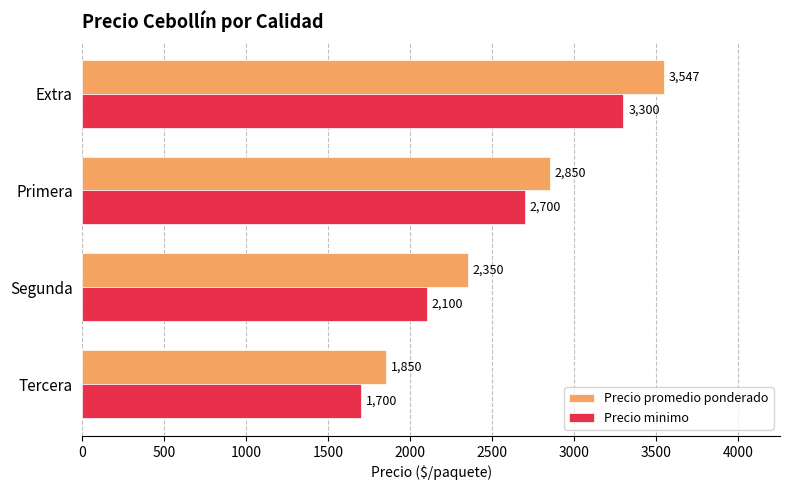

How many series are shown in this chart?

2